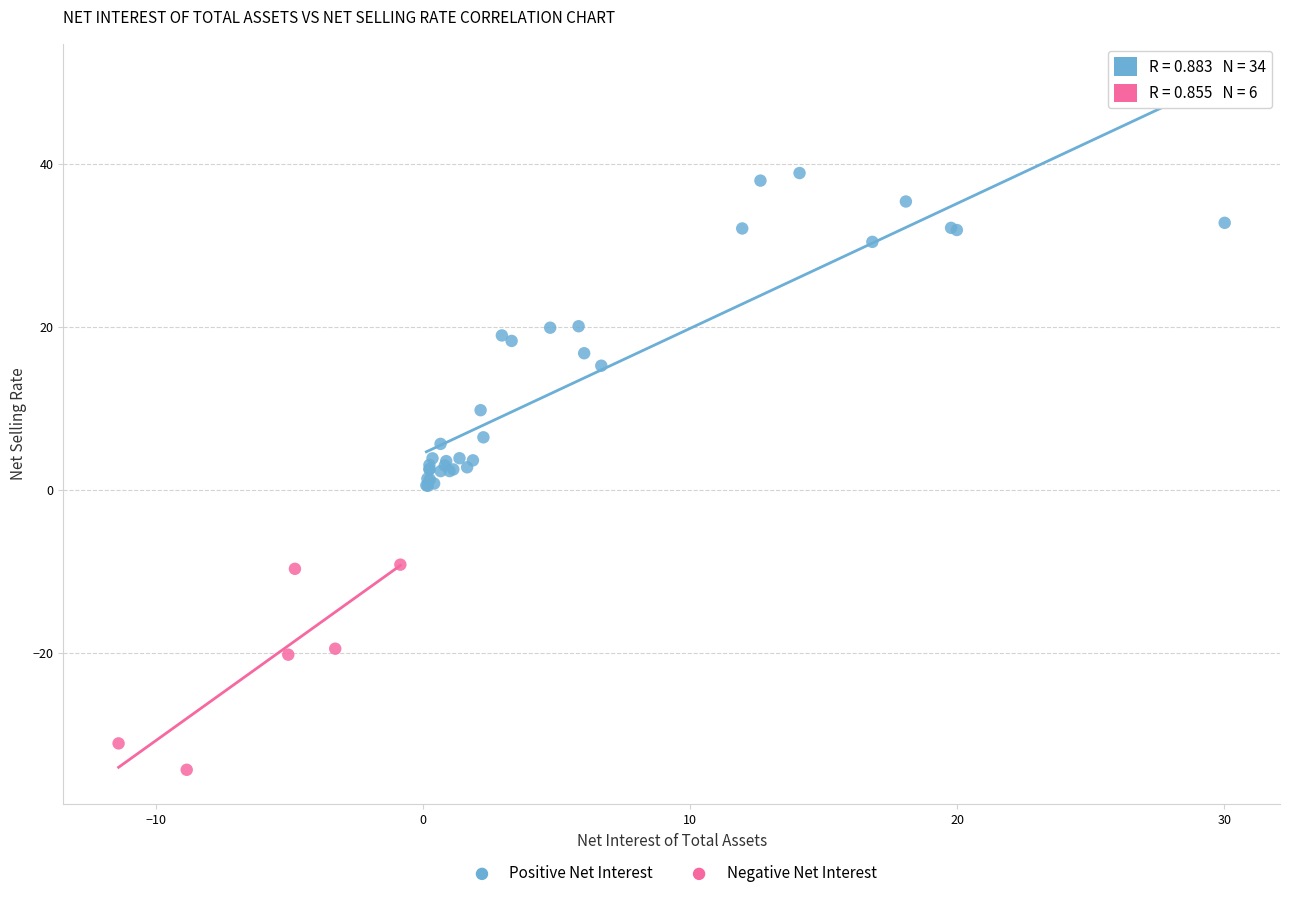

Which series reaches the maximum Y coordinate?

Positive Net Interest